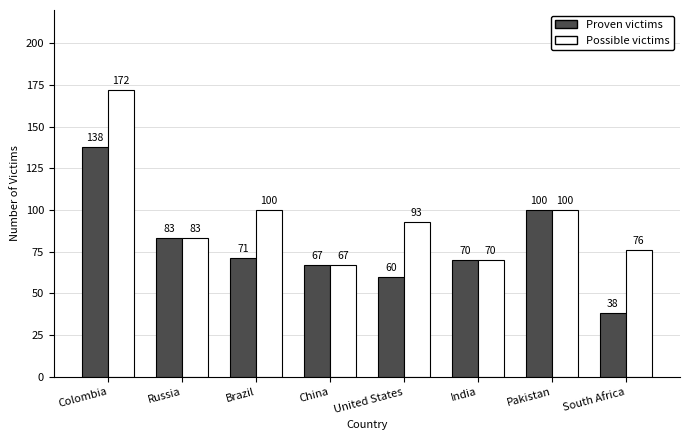

What is the total value across all series at Colombia?

310